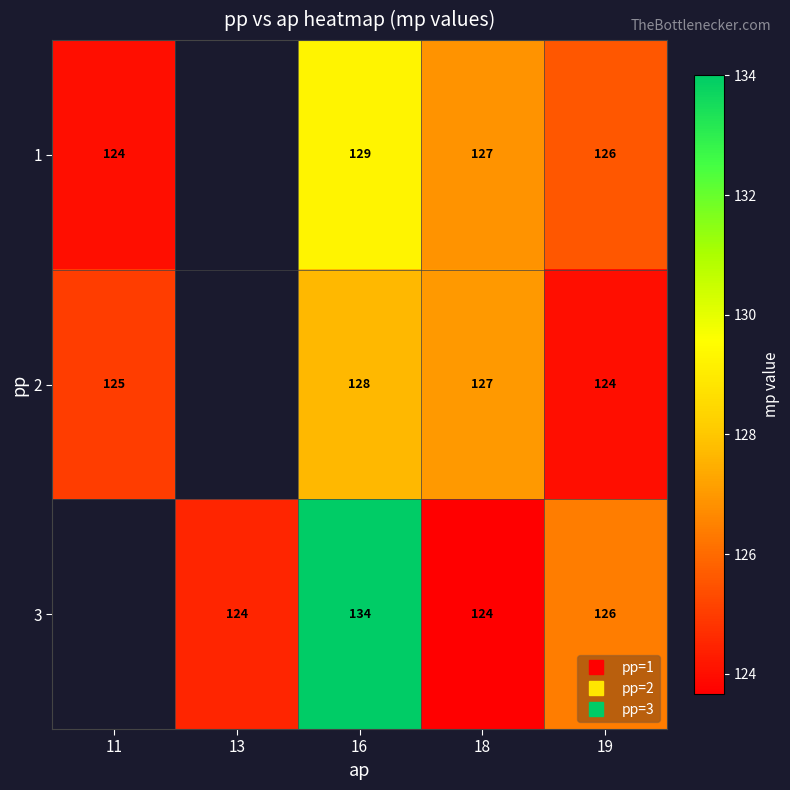

At how many categories does at least one series exceed 128?

1